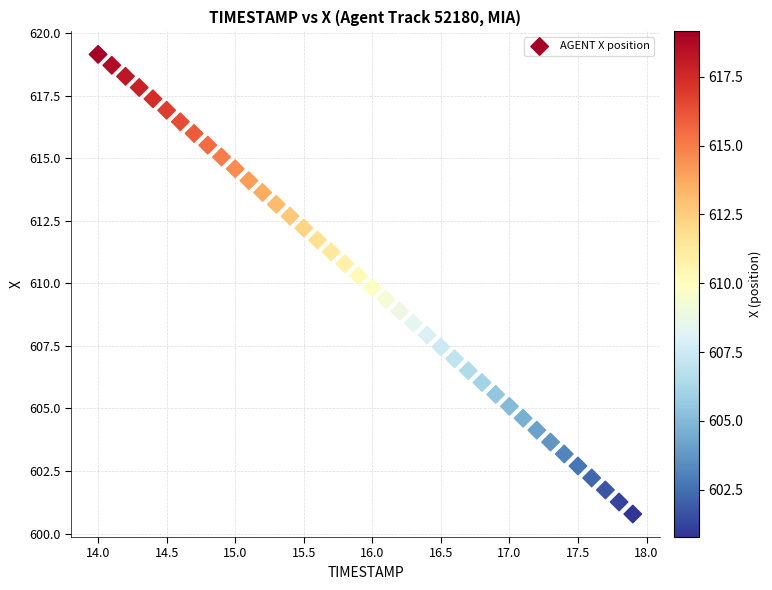

What is the range of Y values (max minus min)?

18.4